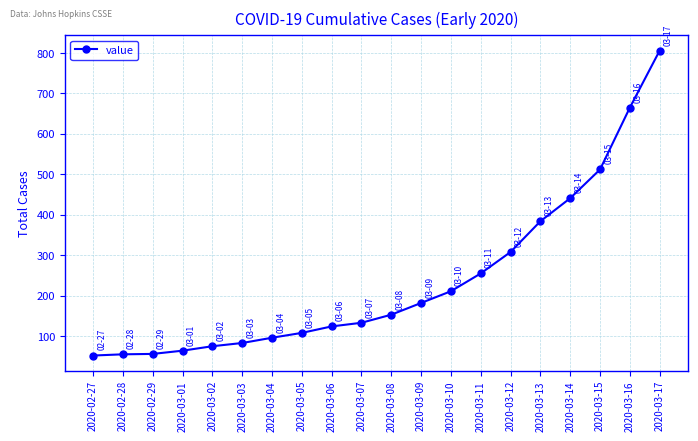

What is the ratio of the value at 2020-03-11 to the value at 2020-03-09?

1.4